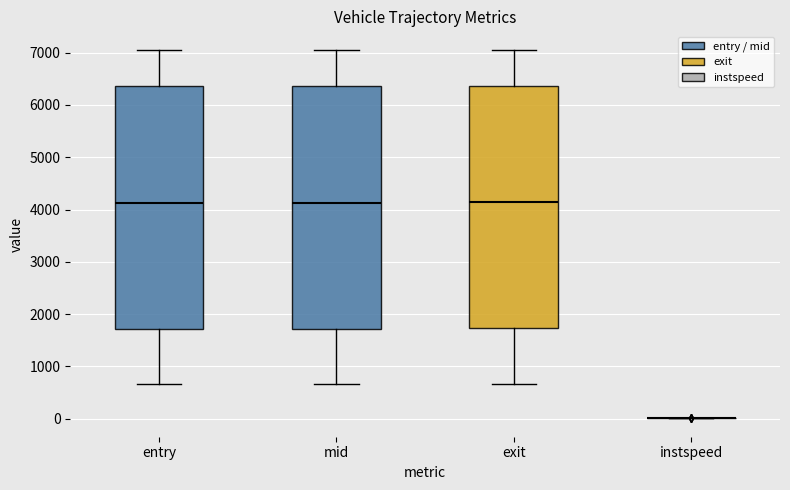

Reading left to right, transcribe this box plot: for each box, give where its median line is, the range the box spans, and where its two whiskers end, as read against the y-axis. The values are not printed on the chart, so give them approximately, as read against the axis.

entry: median 4100, box 1700 to 6400, whiskers 700 to 7100
mid: median 4100, box 1700 to 6400, whiskers 700 to 7100
exit: median 4100, box 1700 to 6400, whiskers 700 to 7100
instspeed: box collapsed to a line at 0, whiskers 0 to 0